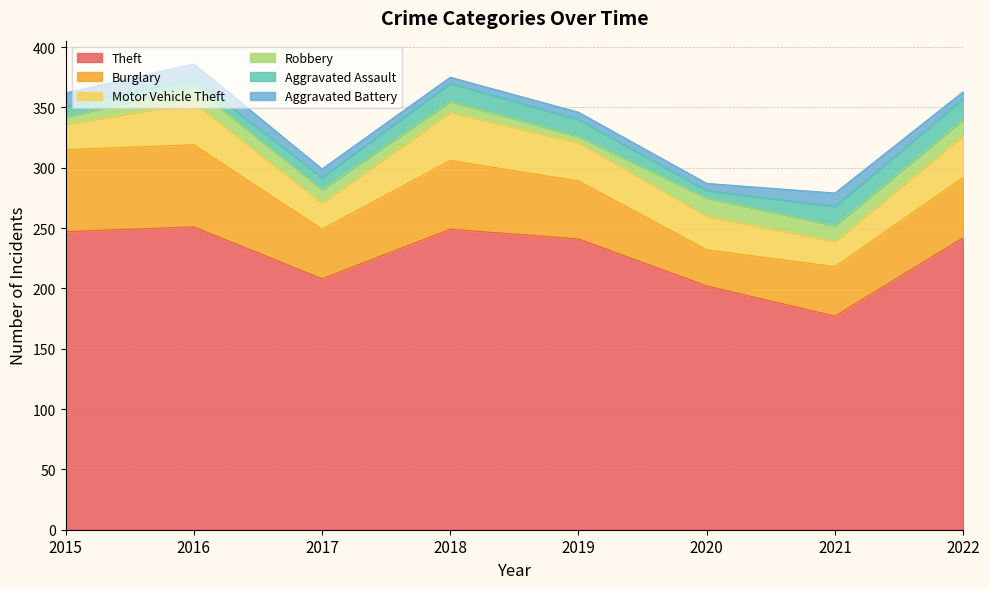

Reading left to right, list all the values displayed in this chart.

Theft: 247	251	208	249	241	202	177	242
Burglary: 68	68	41	57	48	30	41	50
Motor Vehicle Theft: 21	35	22	40	32	28	21	35
Robbery: 6	13	11	9	5	15	13	13
Aggravated Assault: 9	7	10	15	14	6	16	17
Aggravated Battery: 11	12	7	5	6	6	11	6